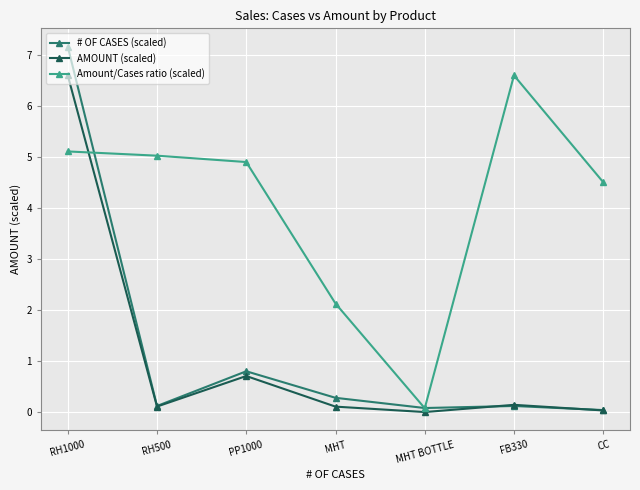

What is the label of the 4th point from the right?

MHT